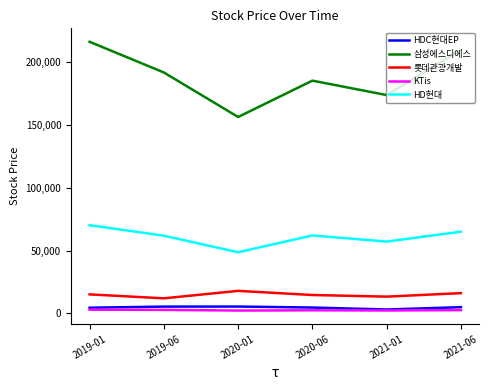

Is the value of HD현대 at 2019-06 greater than the value of HDC현대EP at 2021-06?

Yes